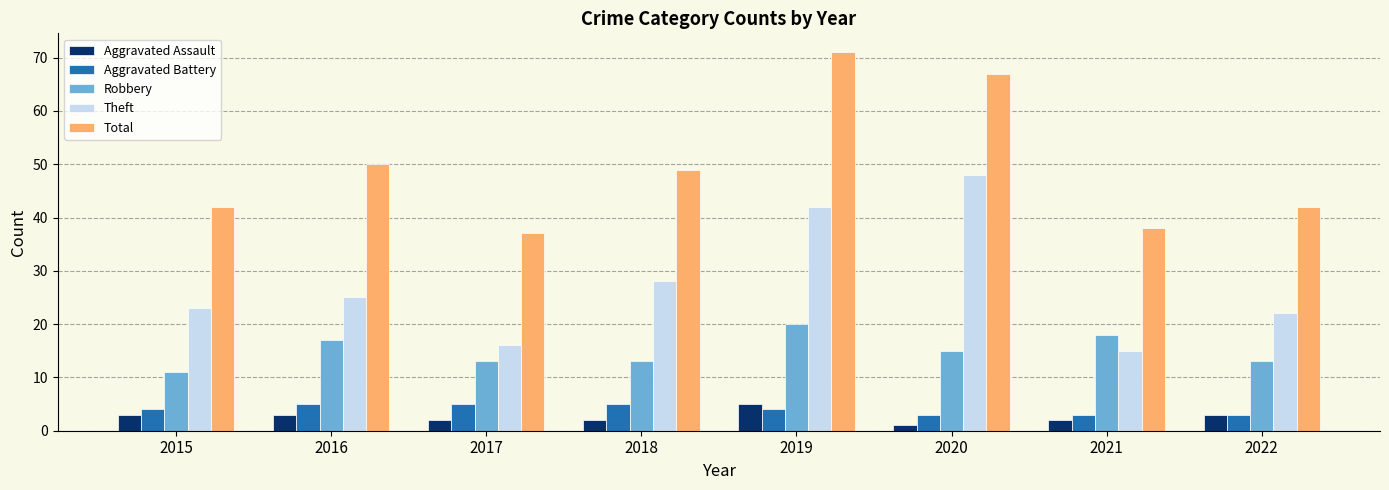

What is the value of the Aggravated Battery bar at the 3rd from the left?

5